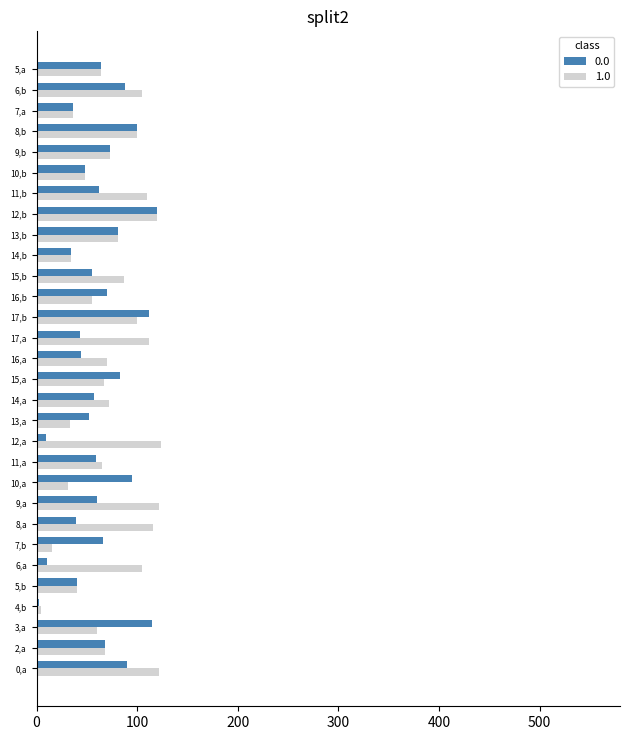

At which category is the sum across all series the highest?

12,b